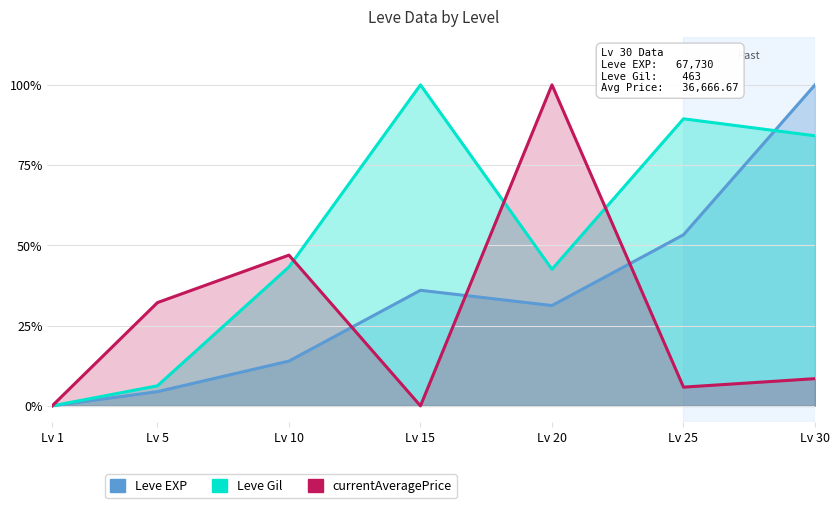

Where is the first local minimum for currentAveragePrice?

Lv 15